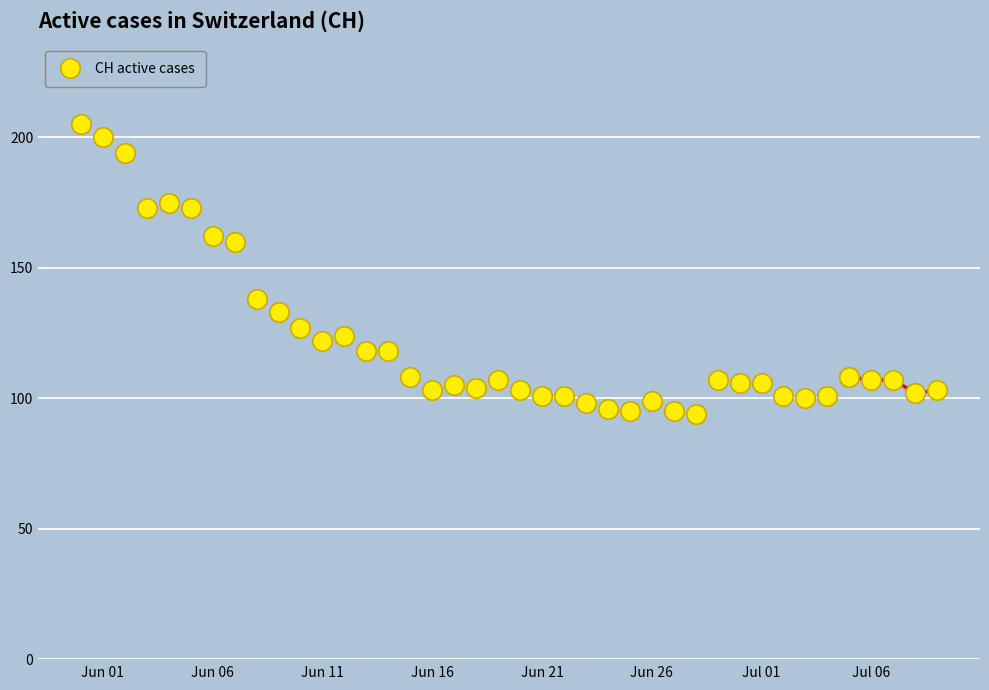

Is it true that the value at 35 is 42?

False